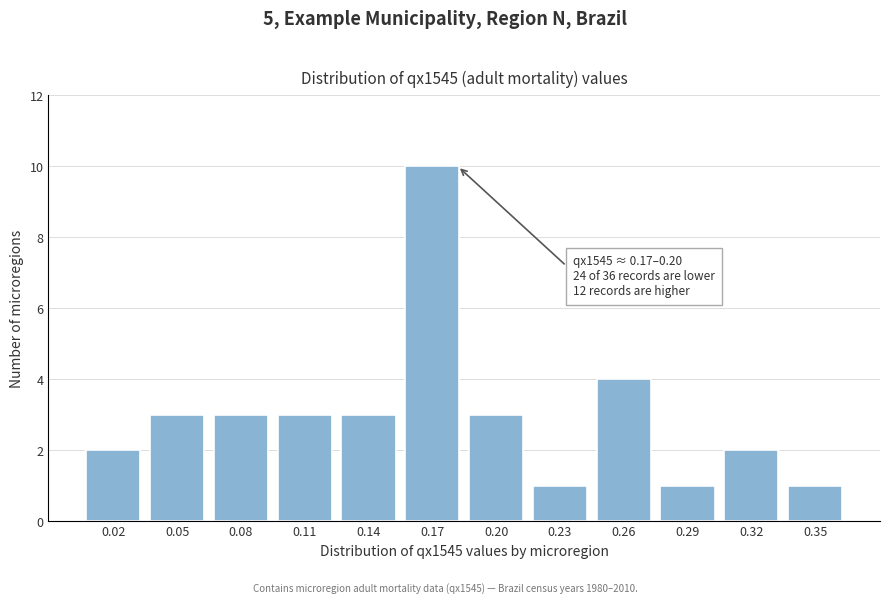

Reading right to left, transcribe all the data shown in this chart.

0.35=1	0.32=2	0.29=1	0.26=4	0.23=1	0.20=3	0.17=10	0.14=3	0.11=3	0.08=3	0.05=3	0.02=2